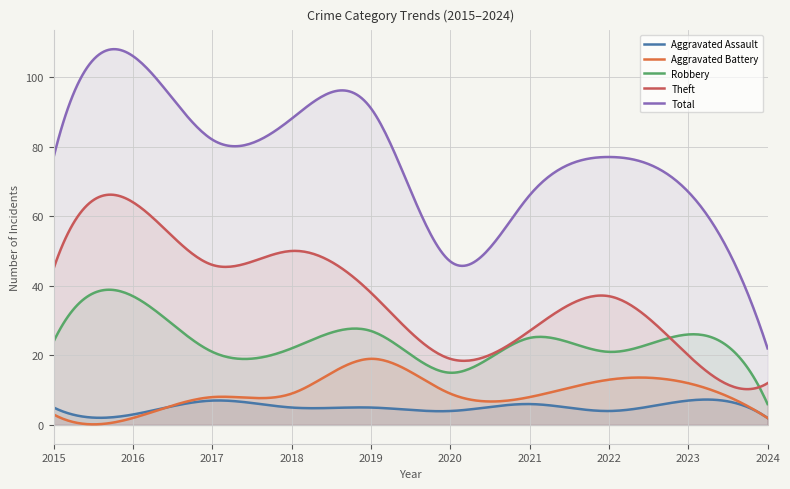

What is the smallest value displayed?

0.2